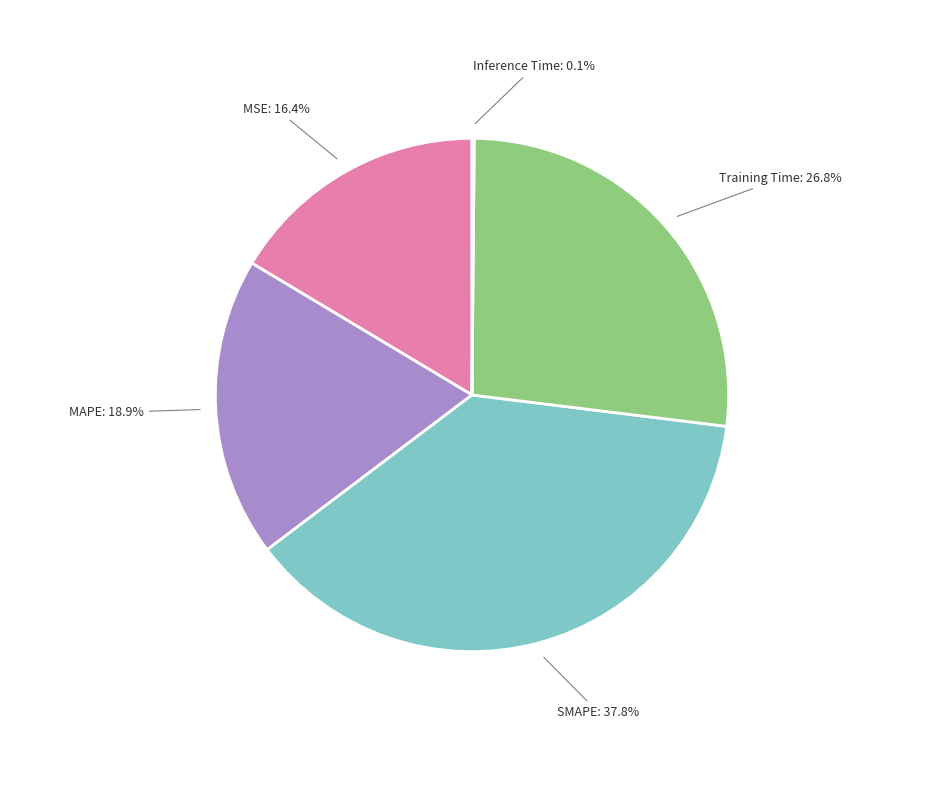

Is it true that Training Time is 12% of the pie?

False